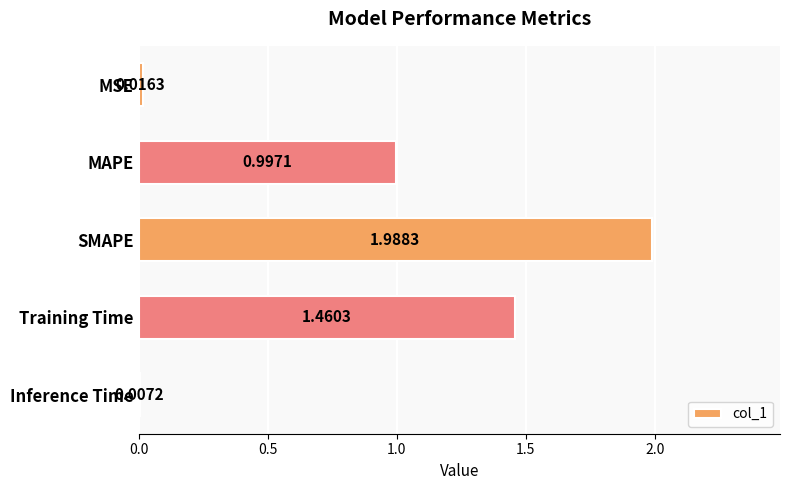

Where is the data nearest to the value 0?

Inference Time